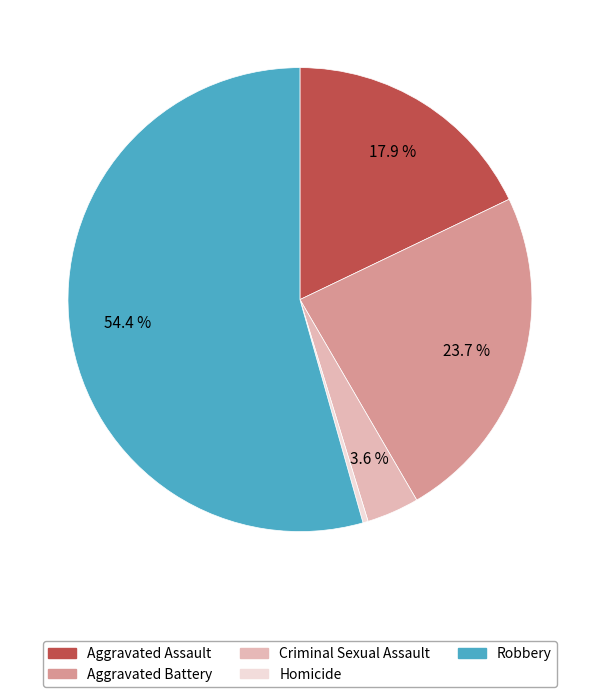

To the nearest percent, what is the difference between the Criminal Sexual Assault and Aggravated Battery slice percentages?

20%